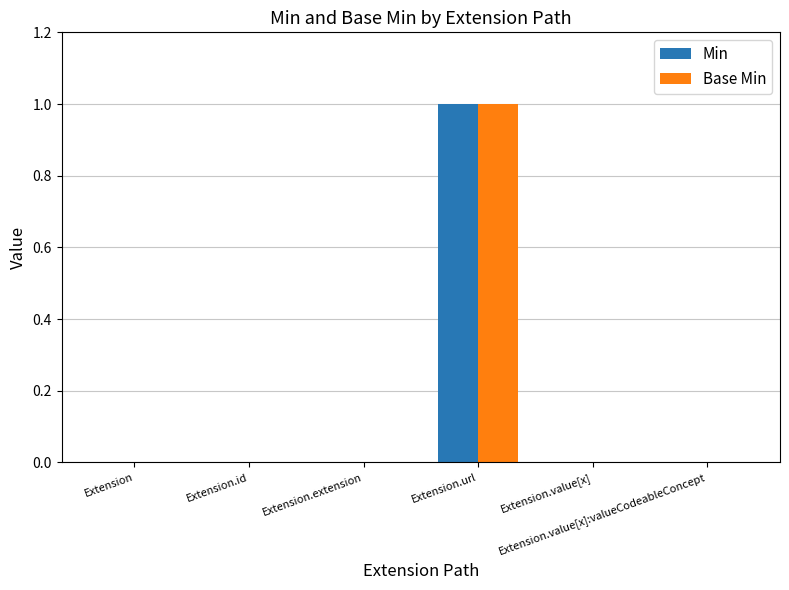

Which category has the lowest value in the Min series?

Extension